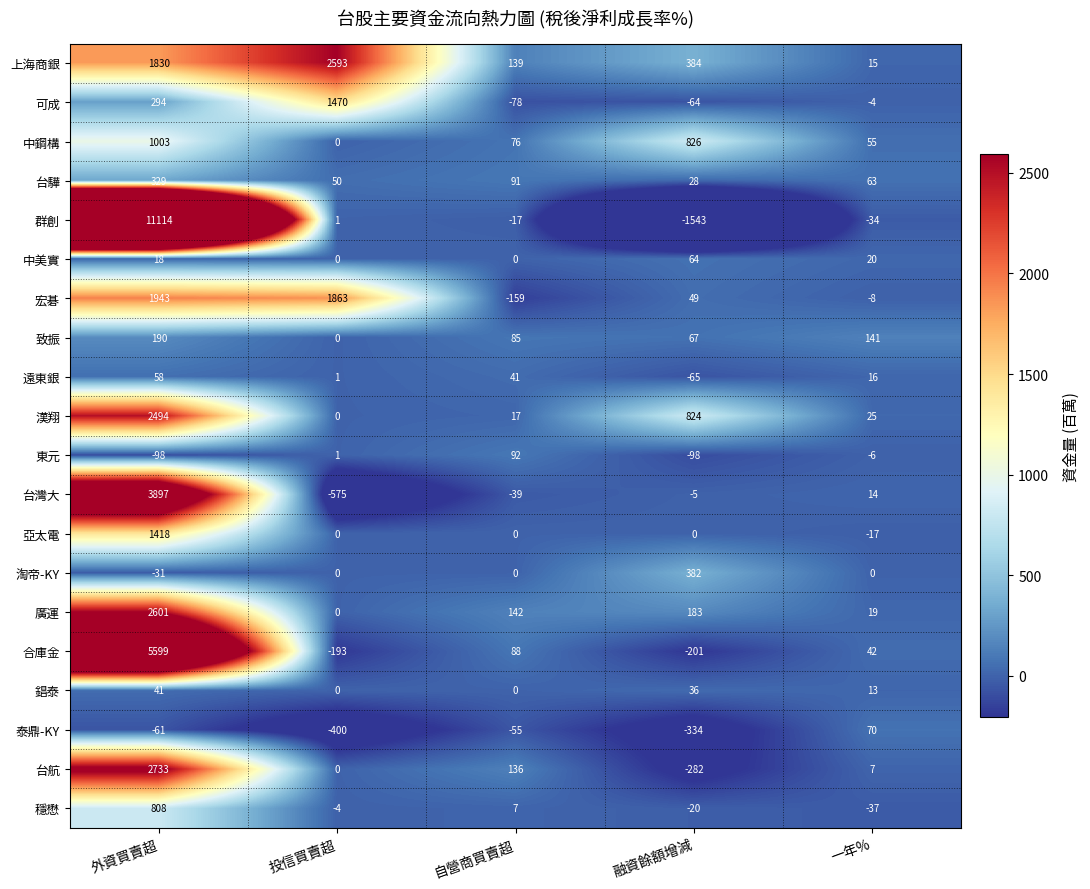

What is the approximate value of 中鋼構 at 自營商買賣超, to the nearest 50?

100